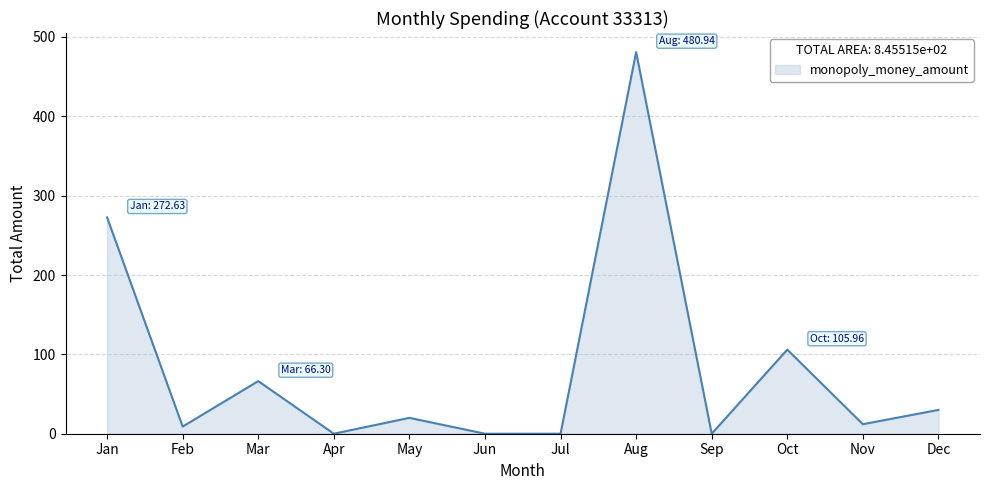

What is the difference between the maximum and minimum values?

480.9